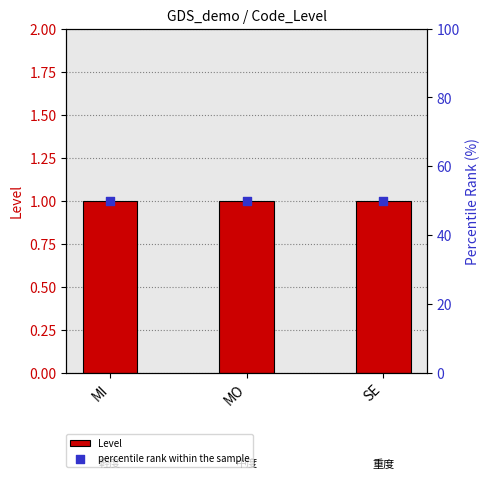

At which category is the sum across all series the highest?

MI